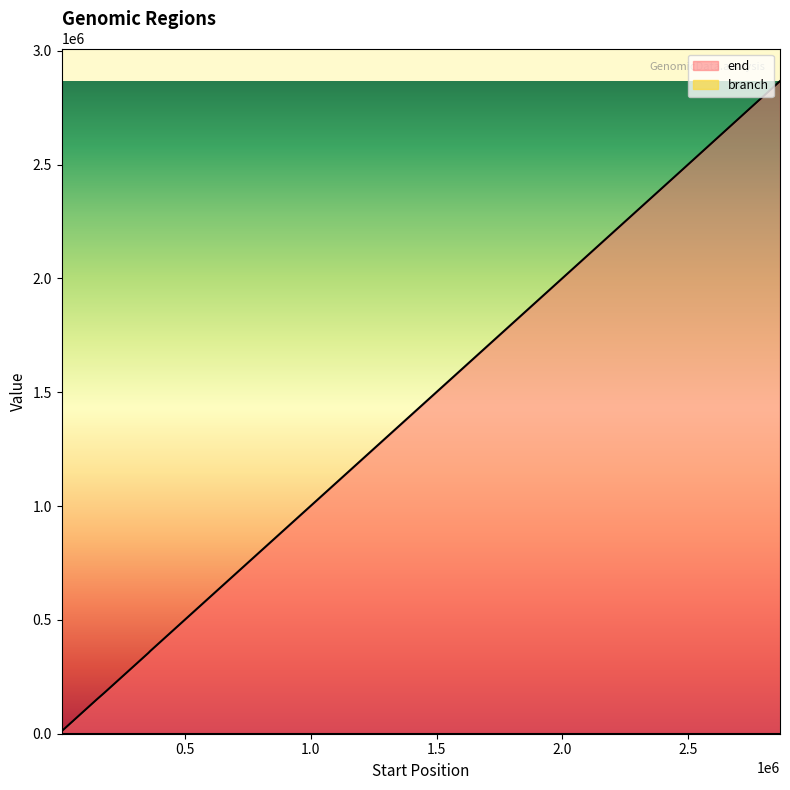

What is the label of the 13th point from the left?

431229